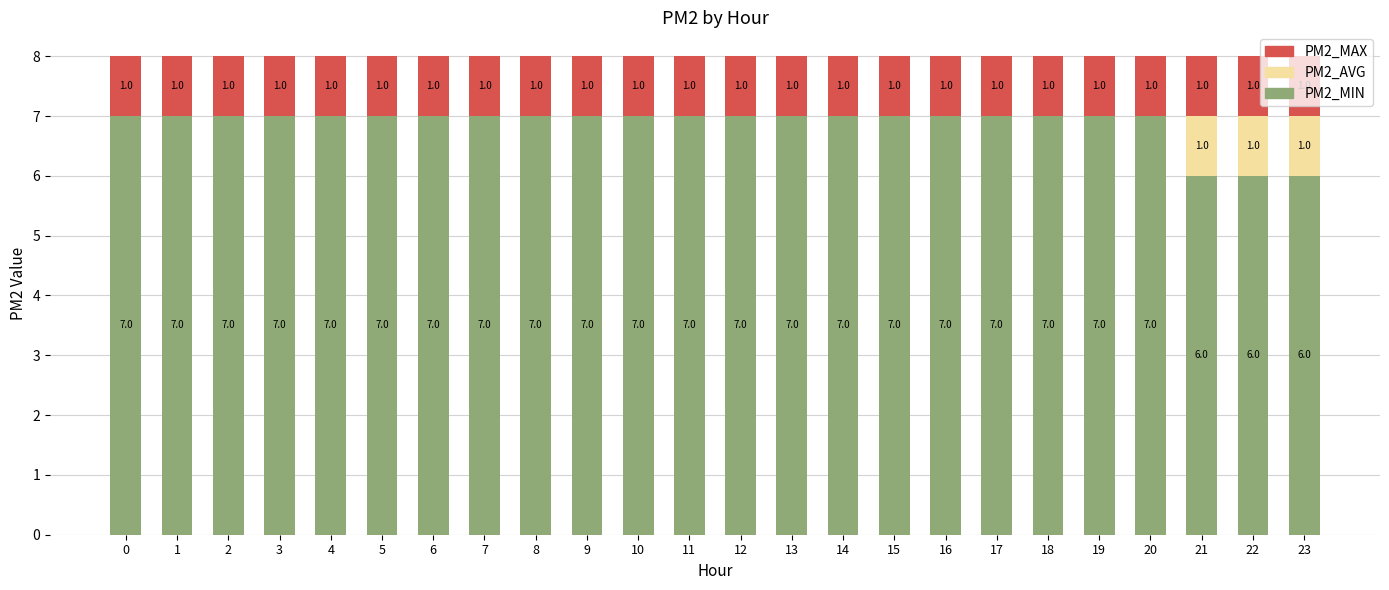

Does the chart contain stacked bars?

Yes